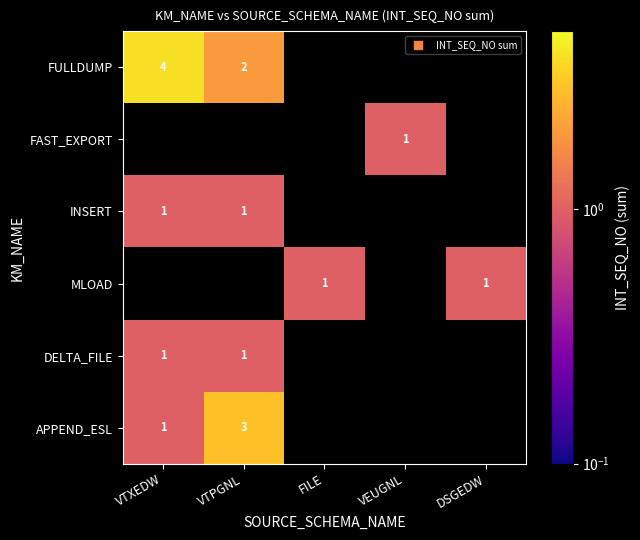

Which category has the lowest value in the DELTA_FILE series?

VTXEDW